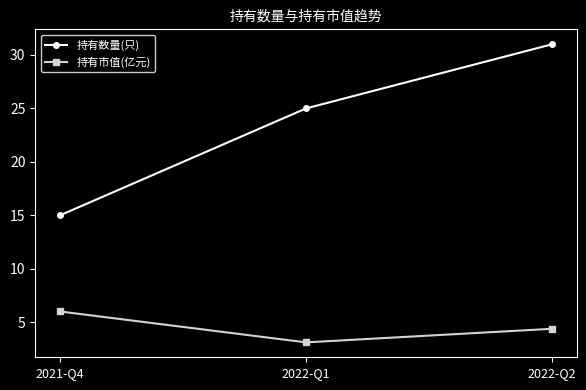

What is the average value of the 持有数量(只) series?

23.7